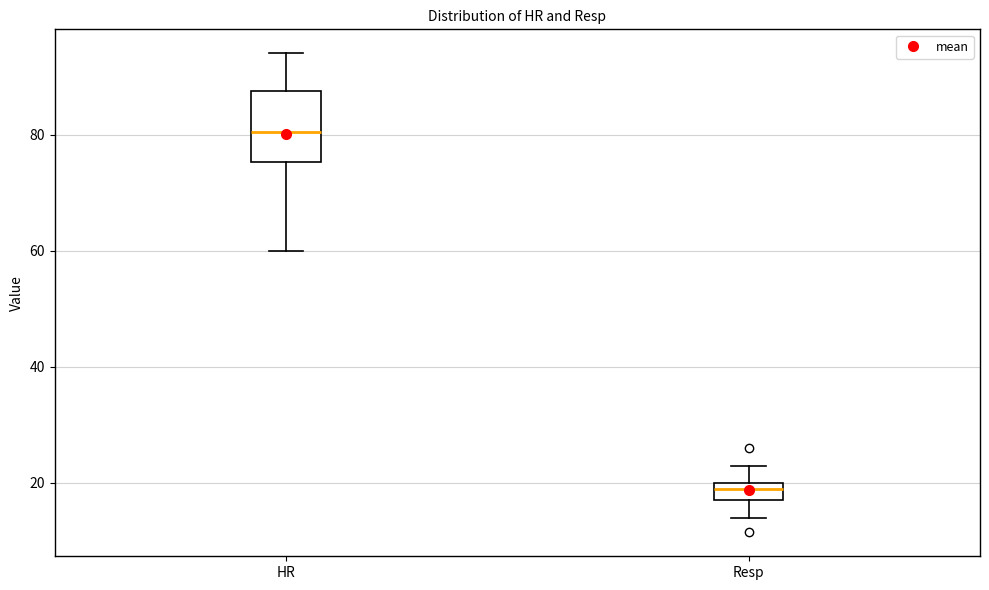

Comparing the boxes themselves (not the whiskers), which one is the tallest?

HR